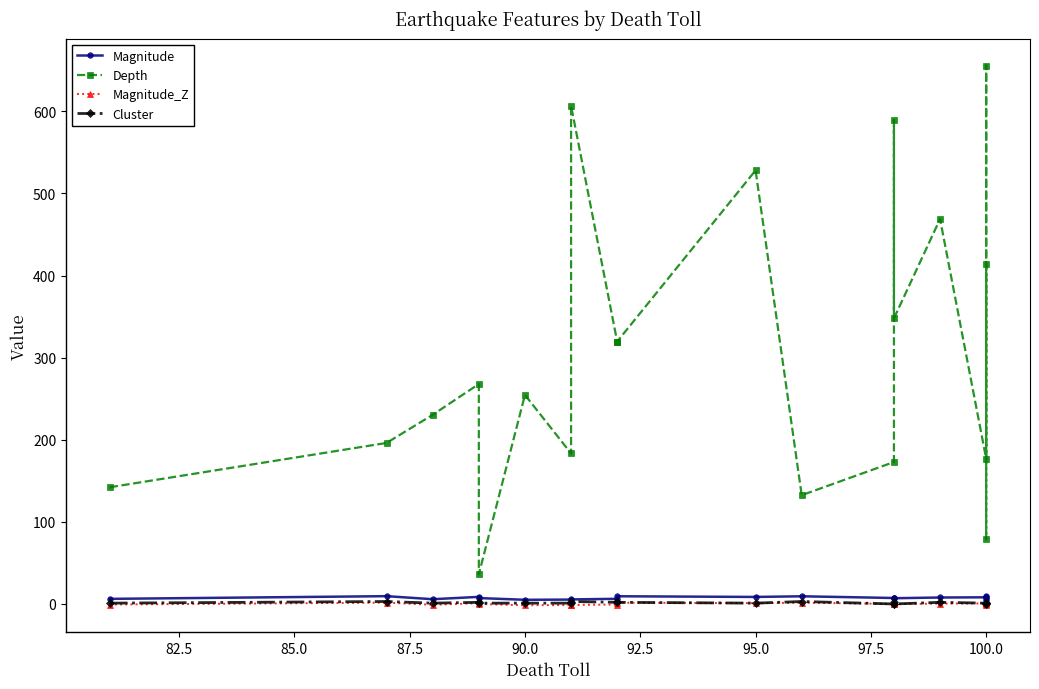

At how many categories does at least one series exceed 247?

11